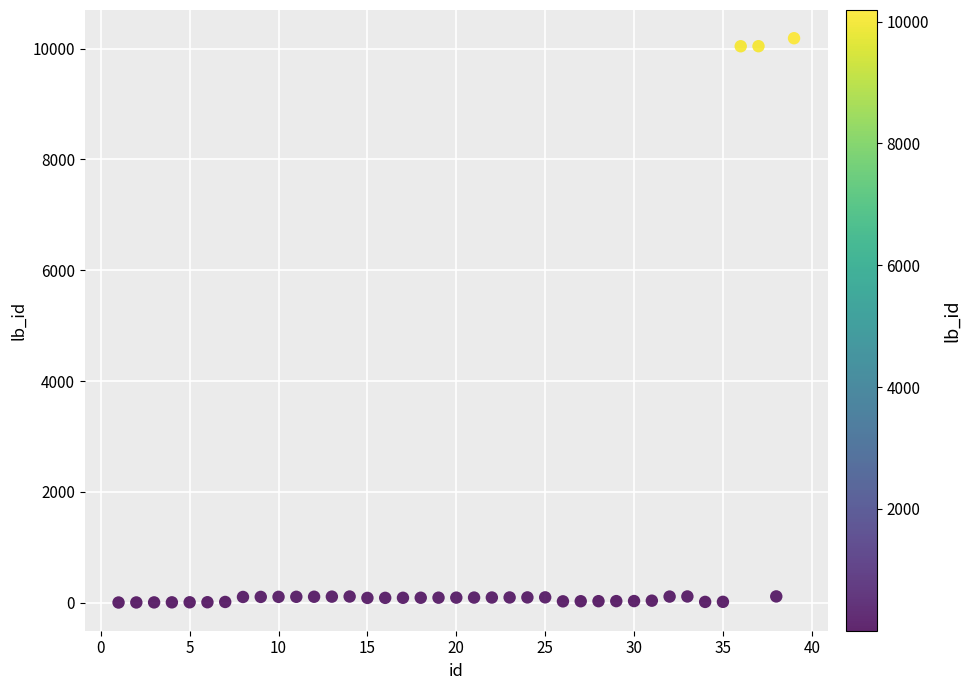

What is the range of Y values (max minus min)?

10188